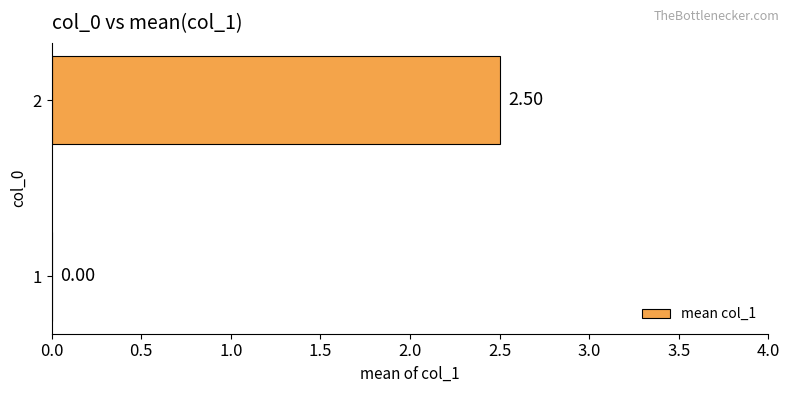

How many data points are above 2?

1